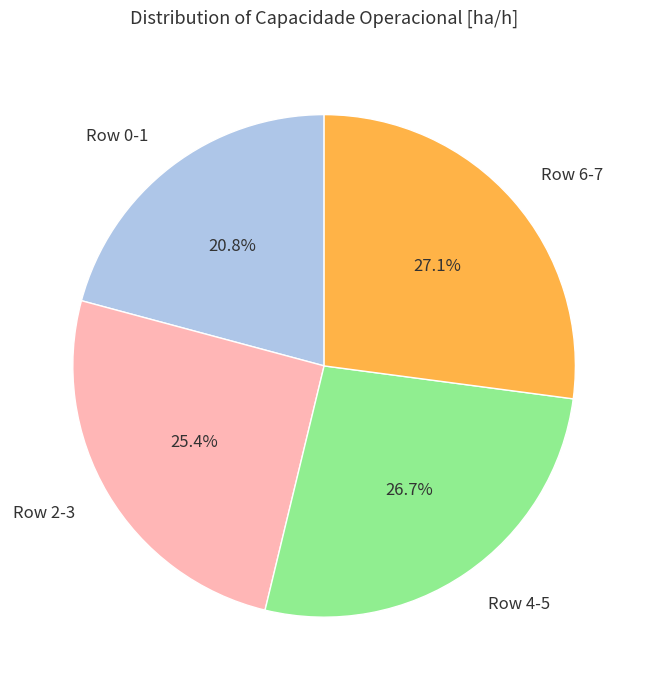

Which slice is the smallest?

Row 0-1